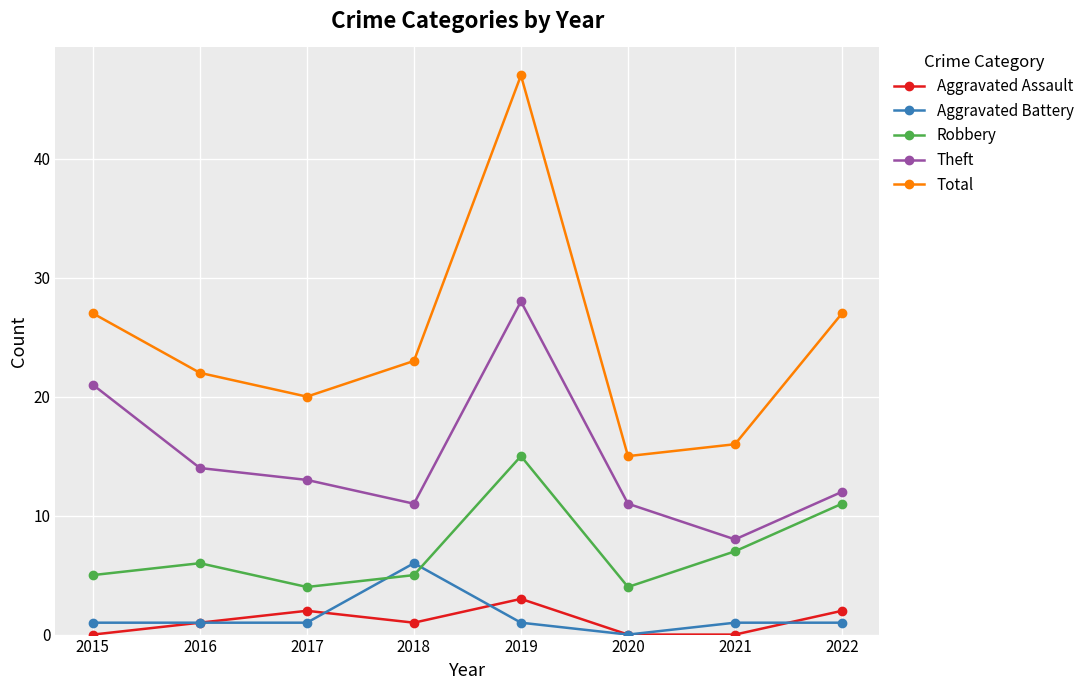

Reading left to right, transcribe all the data shown in this chart.

Aggravated Assault: 2015=0	2016=1	2017=2	2018=1	2019=3	2020=0	2021=0	2022=2
Aggravated Battery: 2015=1	2016=1	2017=1	2018=6	2019=1	2020=0	2021=1	2022=1
Robbery: 2015=5	2016=6	2017=4	2018=5	2019=15	2020=4	2021=7	2022=11
Theft: 2015=21	2016=14	2017=13	2018=11	2019=28	2020=11	2021=8	2022=12
Total: 2015=27	2016=22	2017=20	2018=23	2019=47	2020=15	2021=16	2022=27